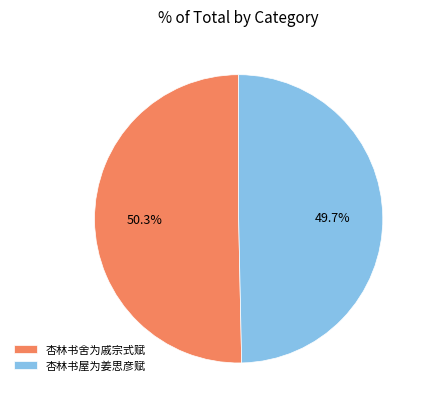

What is the total percentage of 杏林书屋为姜思彦赋 and 杏林书舍为戚宗式赋?

100.0%